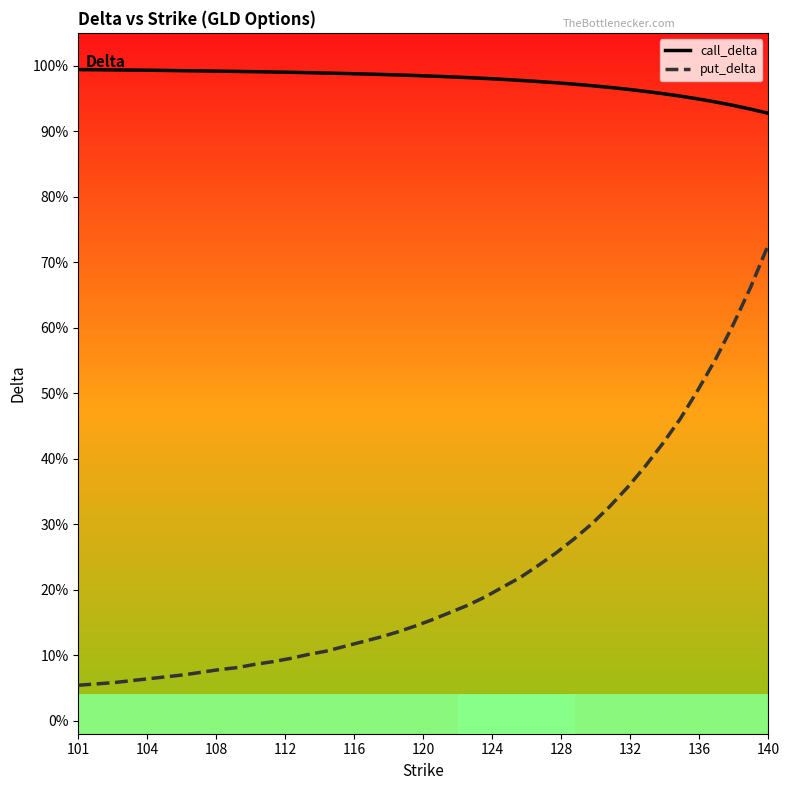

What are all the series names shown in the legend?

call_delta, put_delta